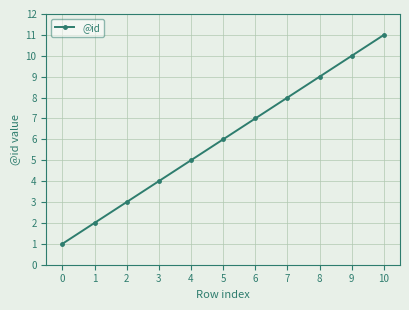

What is the difference between the maximum and minimum values?

10